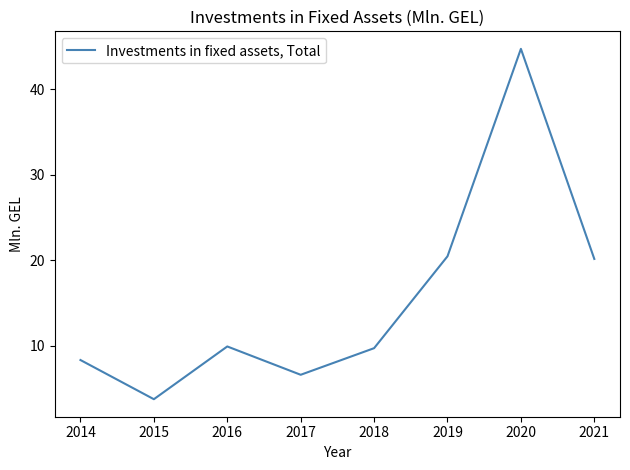

Reading right to left, extract all data points from this chart.

2021=20.1	2020=44.7	2019=20.4	2018=9.7	2017=6.6	2016=9.9	2015=3.7	2014=8.3